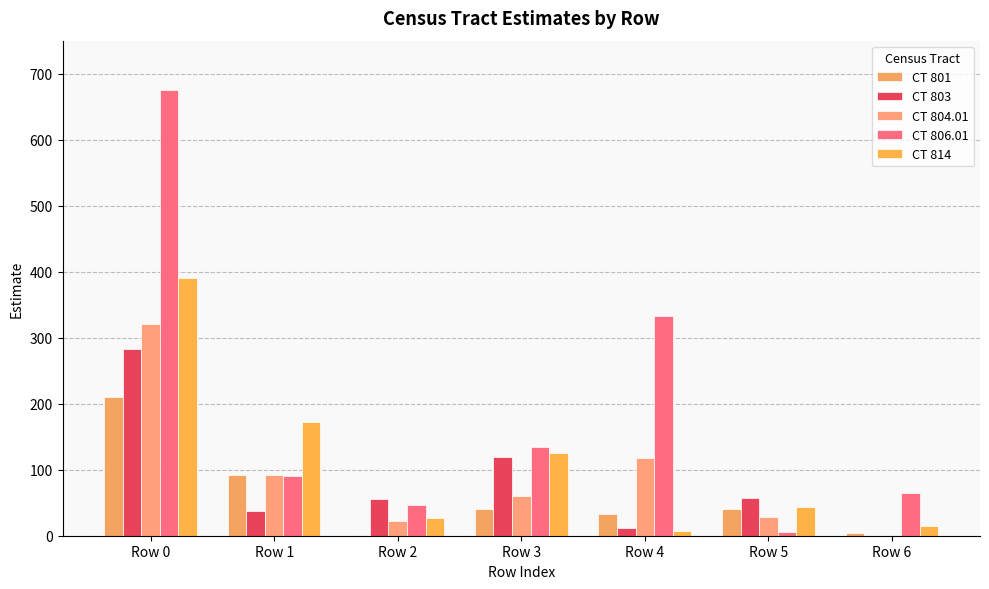

At how many categories does at least one series exceed 242?

2